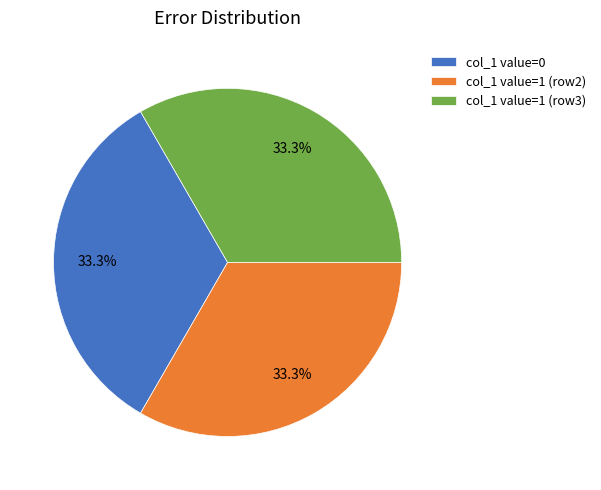

To the nearest percent, what is the difference between the largest and smallest slice percentages?

0%